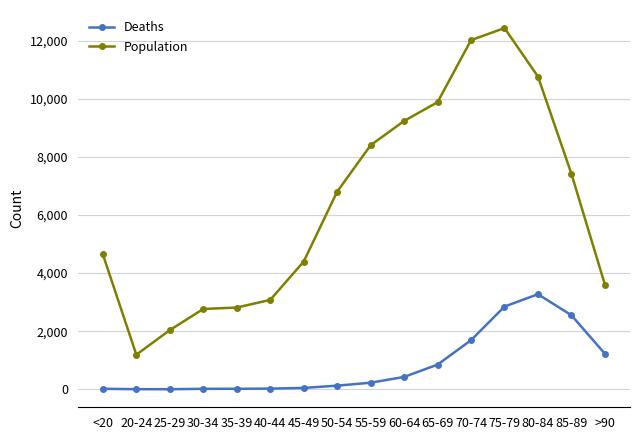

Does the chart have visible grid lines?

Yes